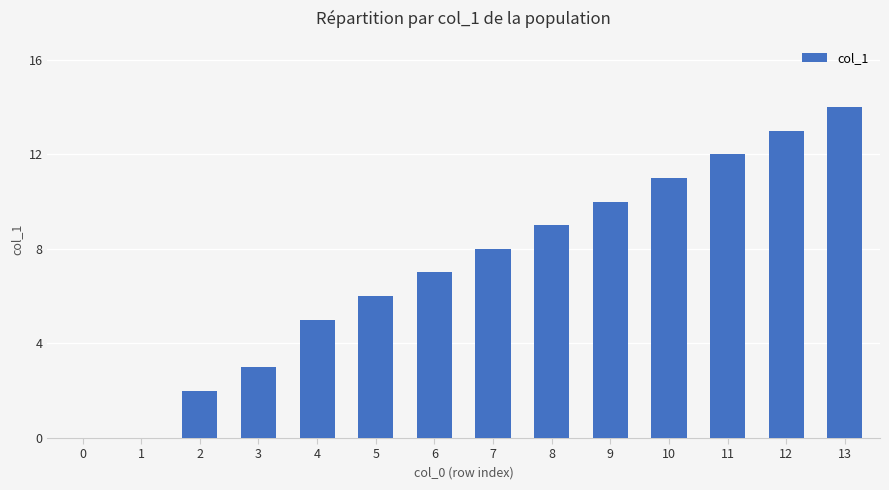

The value at 3 is 3. True or false?

True